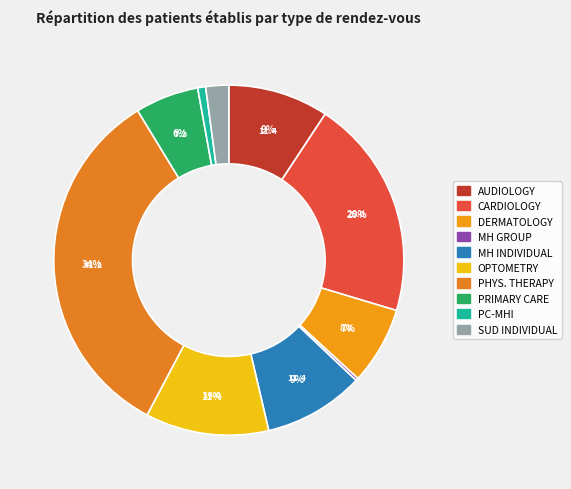

Is there any slice that represents more than half of the pie?

No